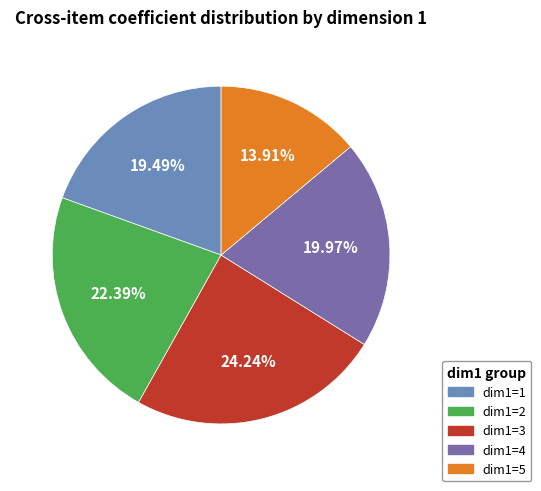

Combined, what portion of the pie is dim1=4 and dim1=2?

42.4%